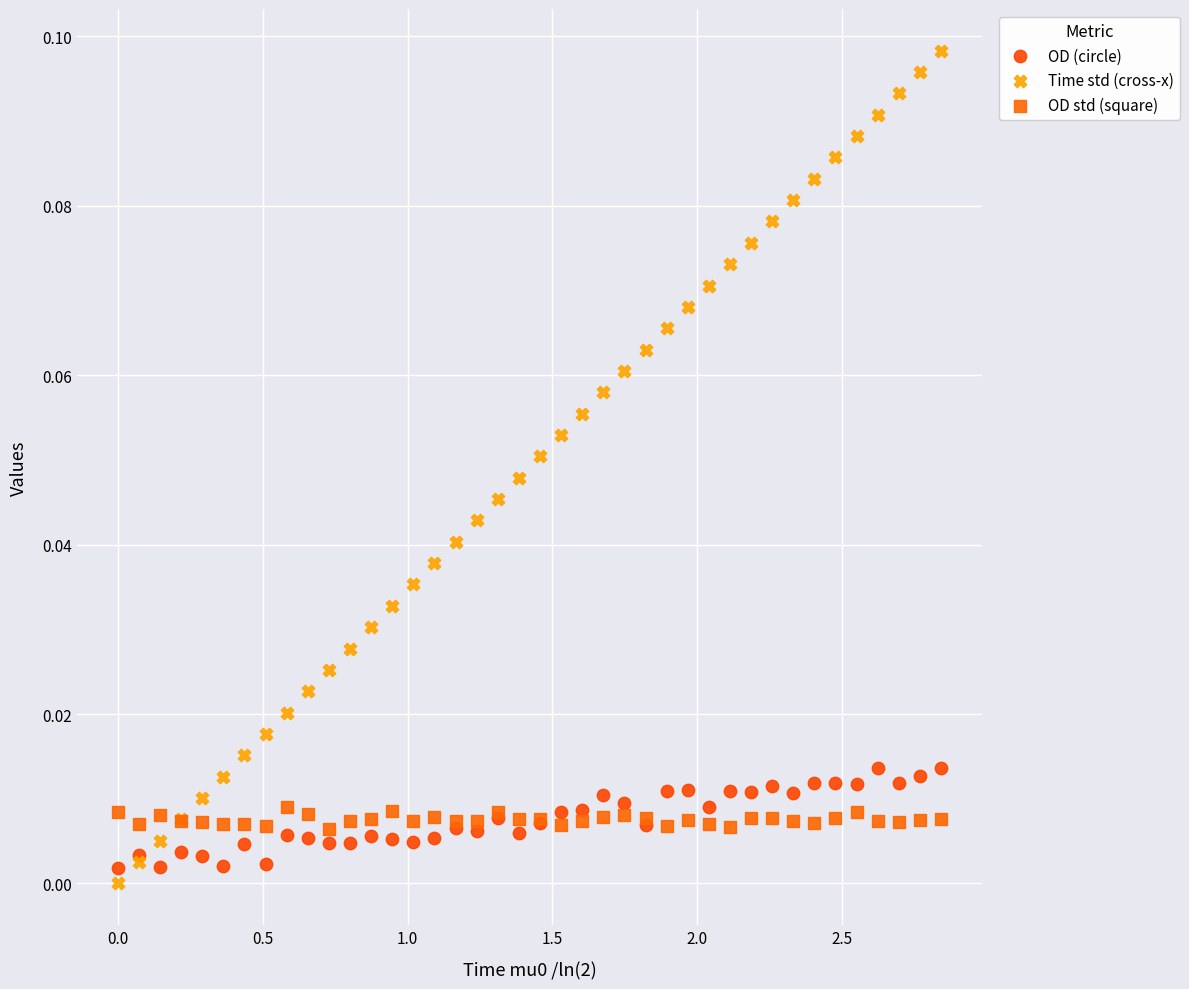

Which series has the largest Y range (max minus min)?

Time std (cross-x)